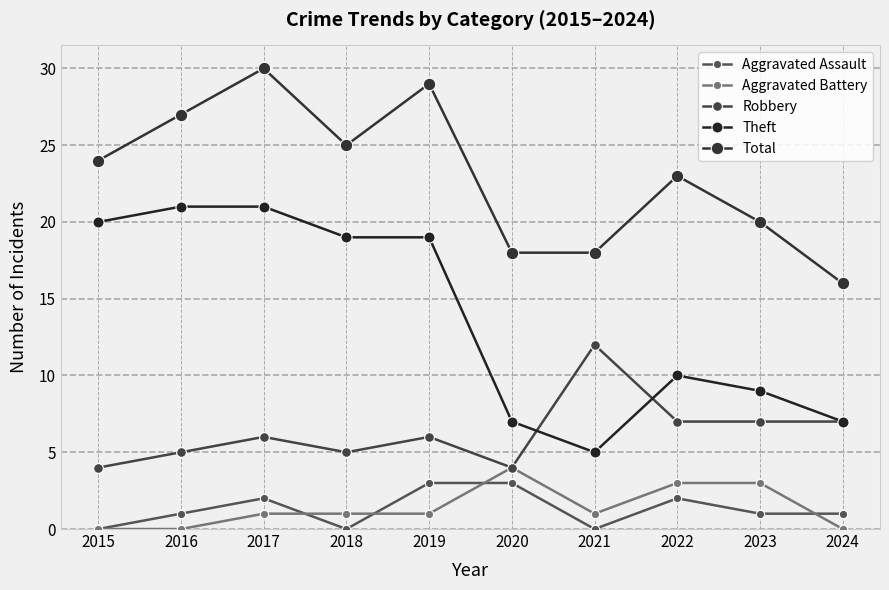

How many lines are shown in the chart?

5